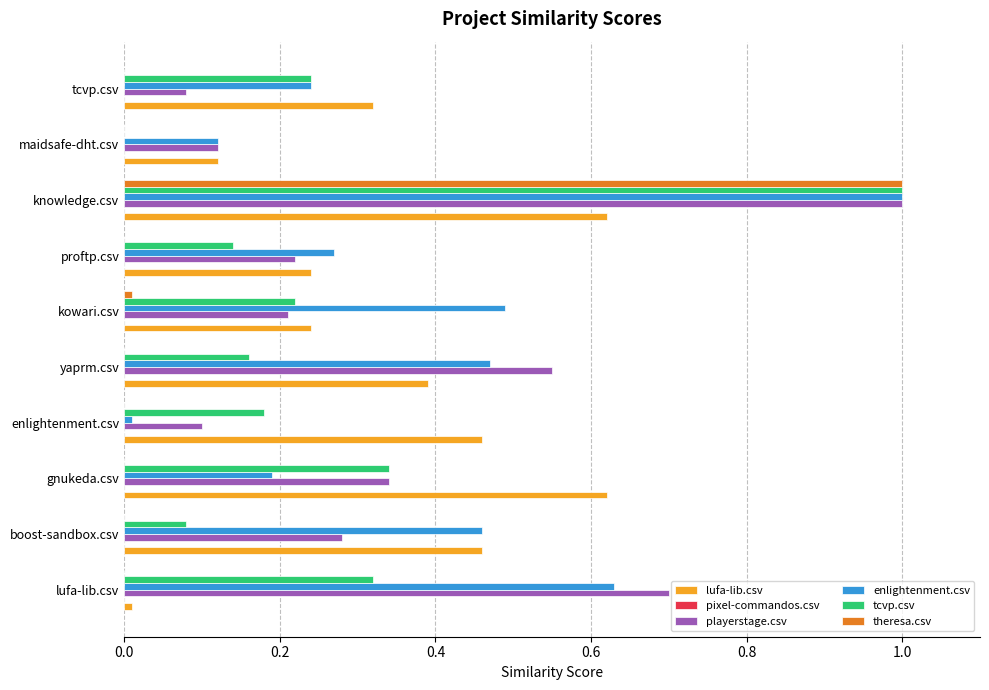

The value of theresa.csv at tcvp.csv is -0.6. True or false?

False